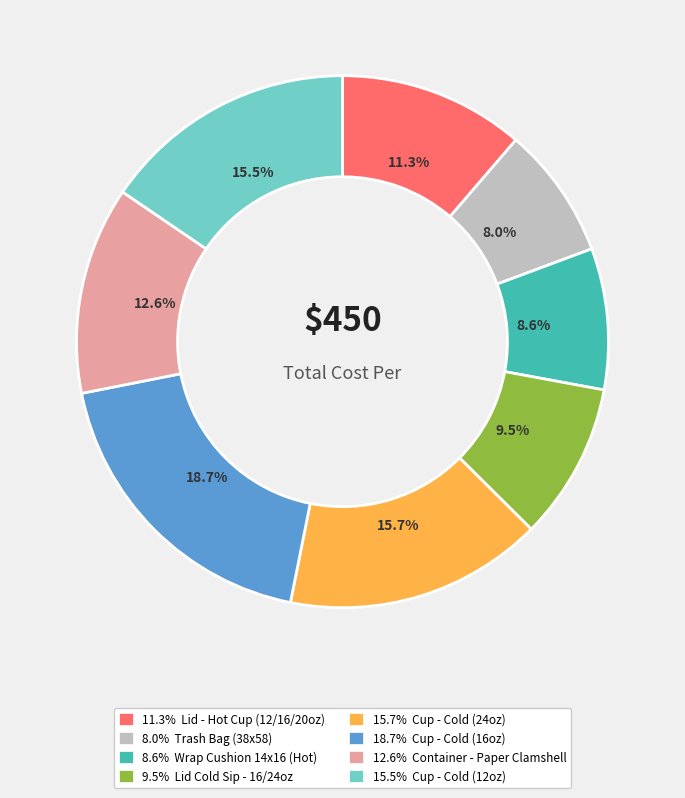

Is there a majority slice in this chart?

No